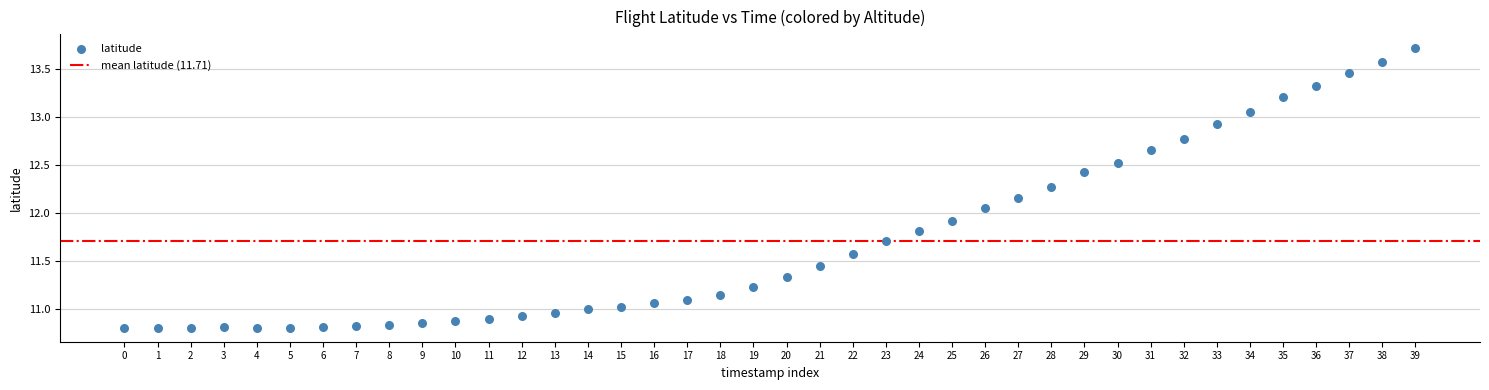

What is the range of Y values (max minus min)?

2.9